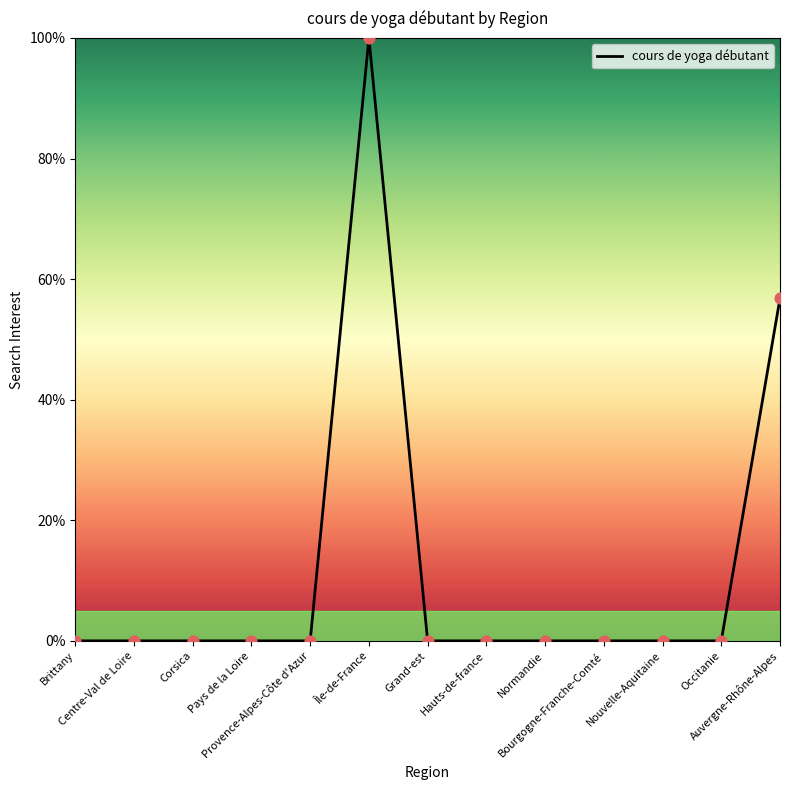

Which has a higher value, Auvergne-Rhône-Alpes or Grand-est?

Auvergne-Rhône-Alpes